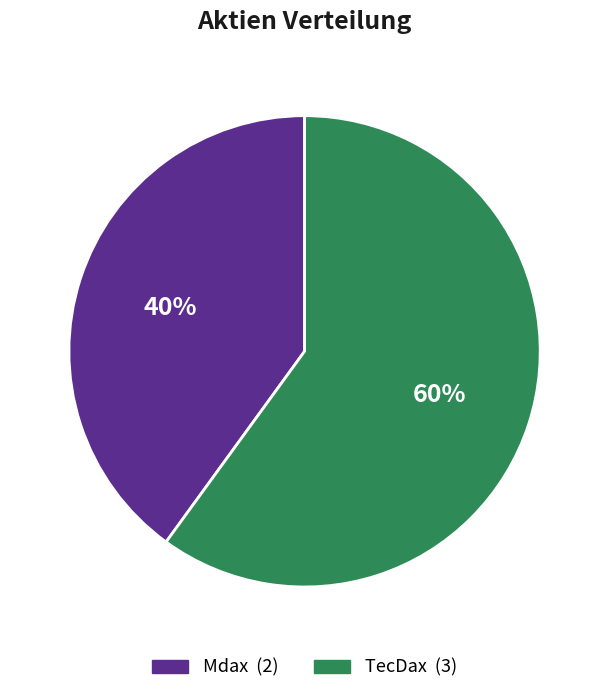

Approximately how many times larger is the value at TecDax compared to Mdax?

1.5